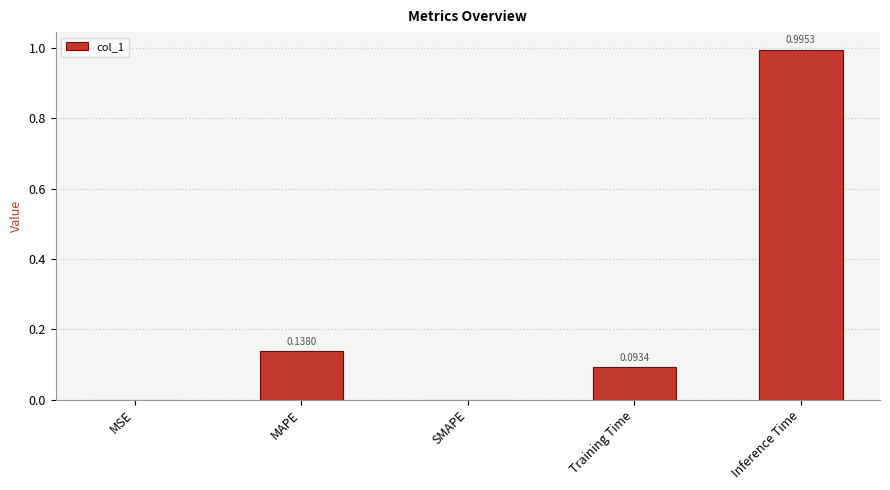

What is the sum of all values?

1.2